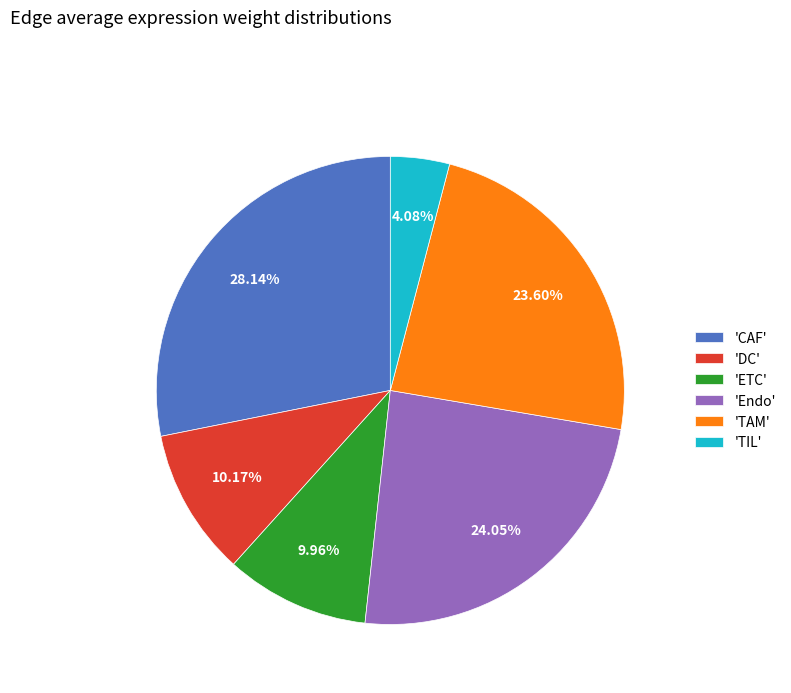

Approximately how many times larger is the value at 'TAM' compared to 'ETC'?

2.4